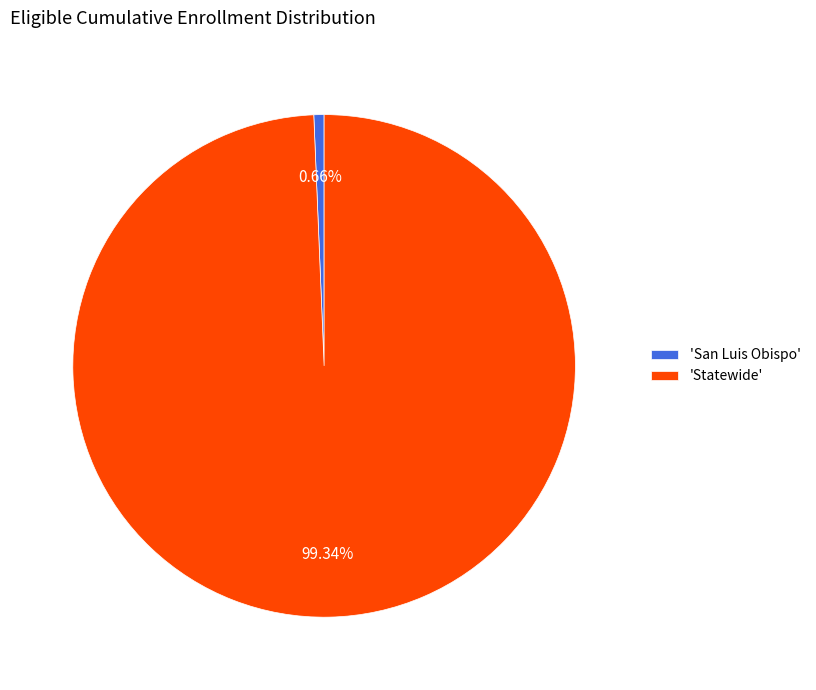

Rank the categories by value from lowest to highest.

'San Luis Obispo', 'Statewide'